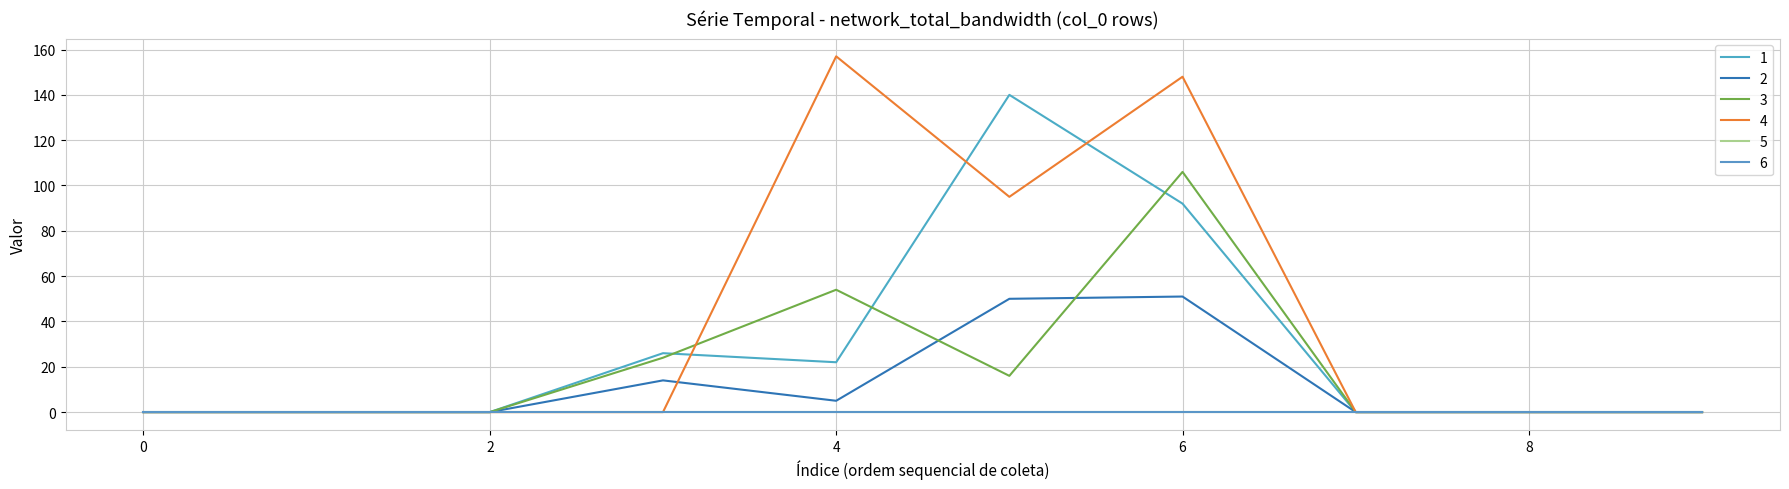

At which label is 2 closest to 25?

3